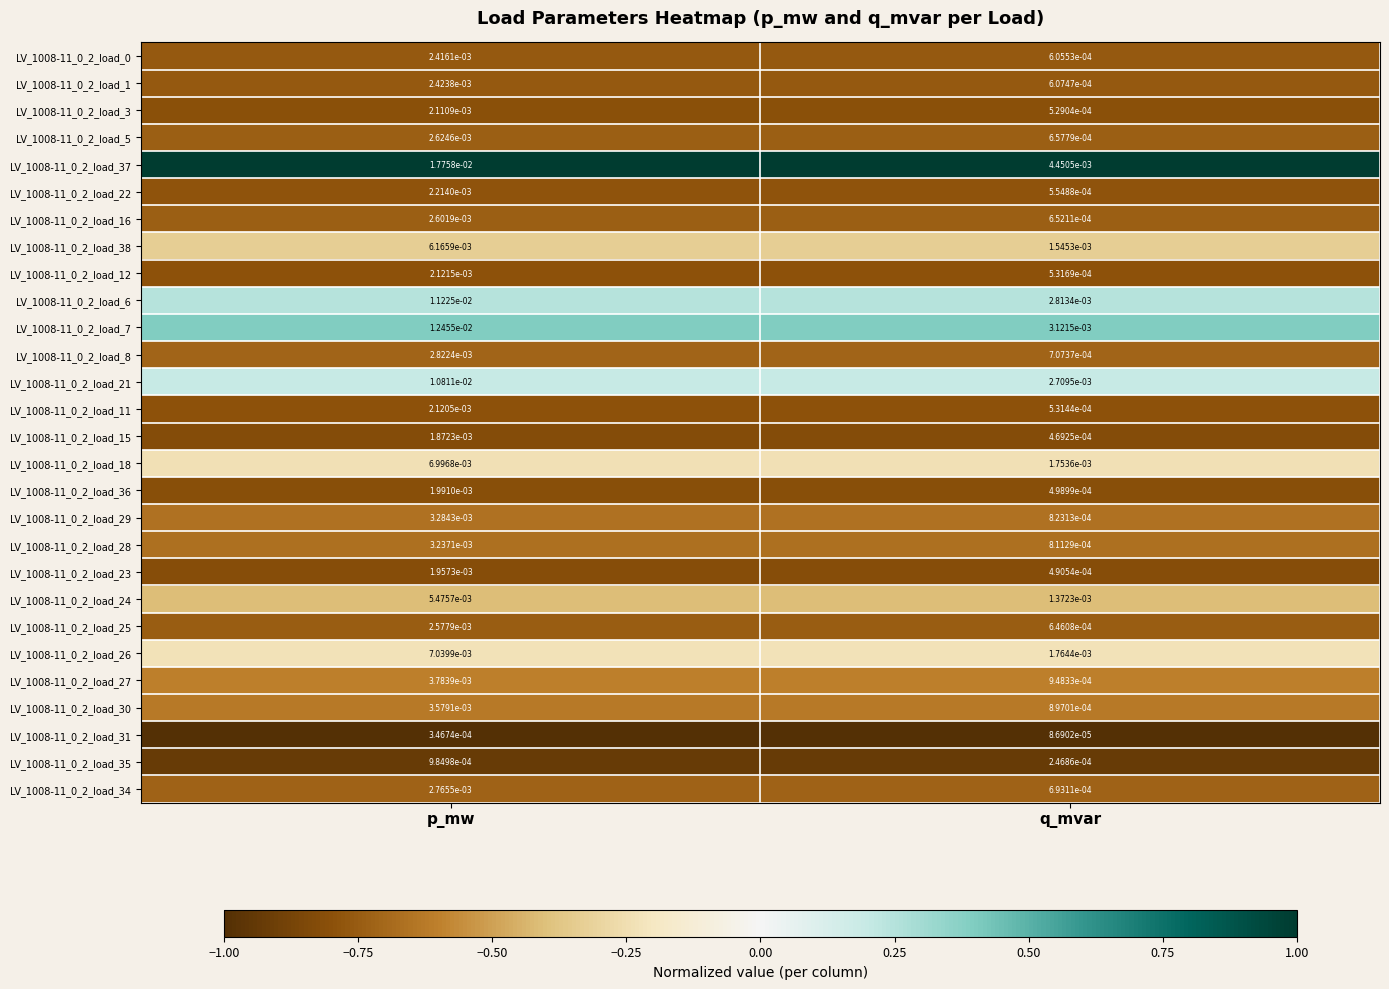

At which label does LV_1008-11_0_2_load_22 reach its peak?

p_mw